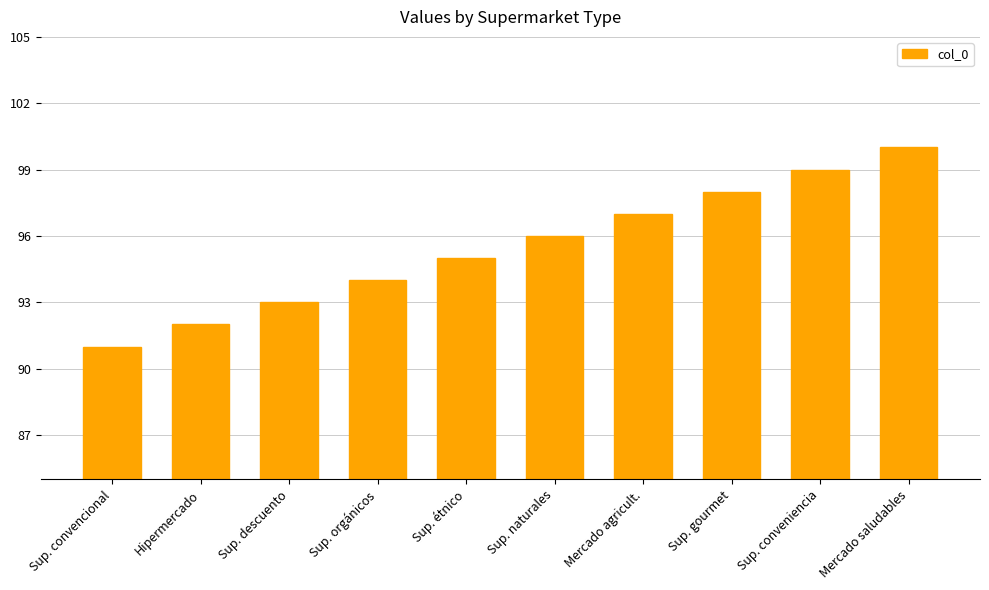

Rank the categories by value from highest to lowest.

Mercado saludables, Sup. conveniencia, Sup. gourmet, Mercado agricult., Sup. naturales, Sup. étnico, Sup. orgánicos, Sup. descuento, Hipermercado, Sup. convencional